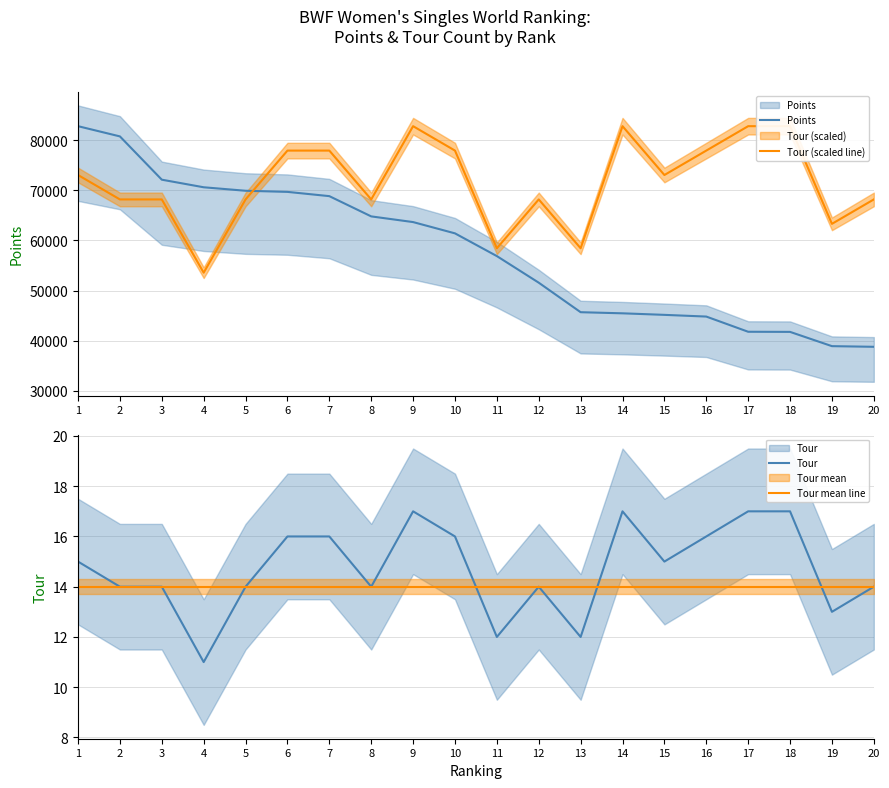

Which has a higher value, 14 or 6?

6